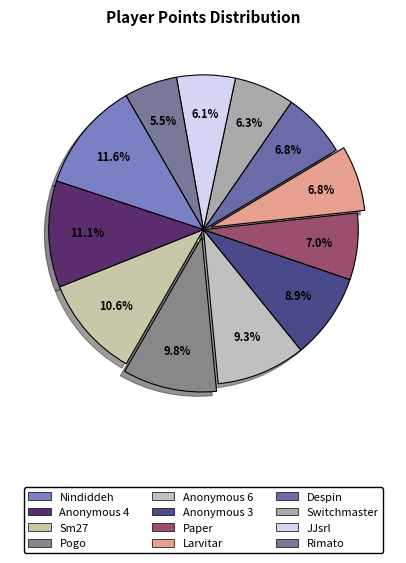

Approximately how many times larger is the value at Rimato compared to Nindiddeh?

0.5